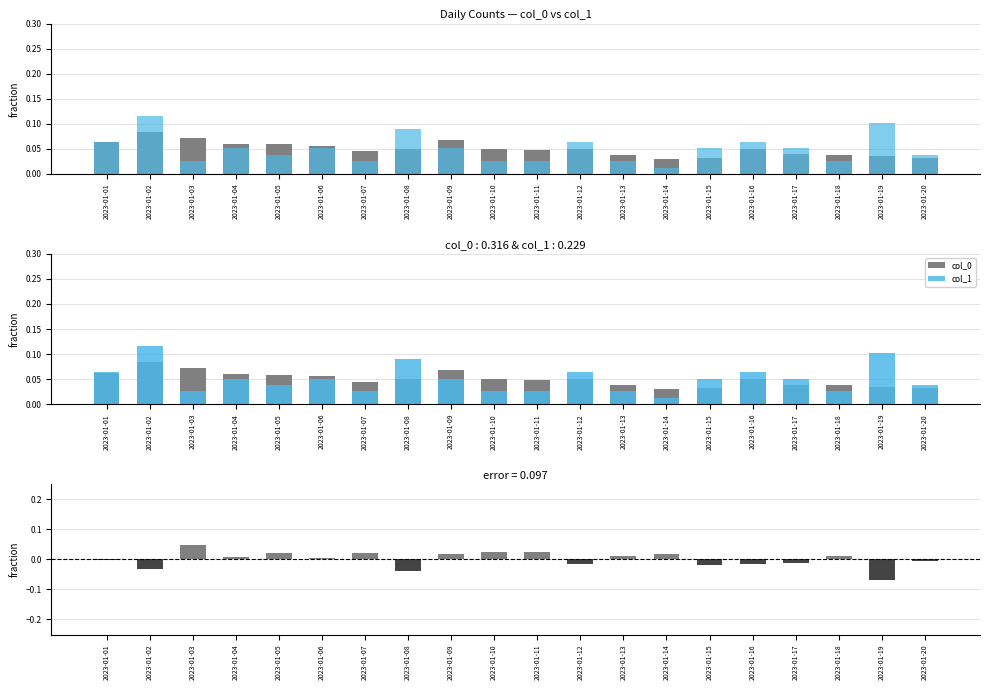

Where is col_0 nearest to the value 0?

2023-01-14